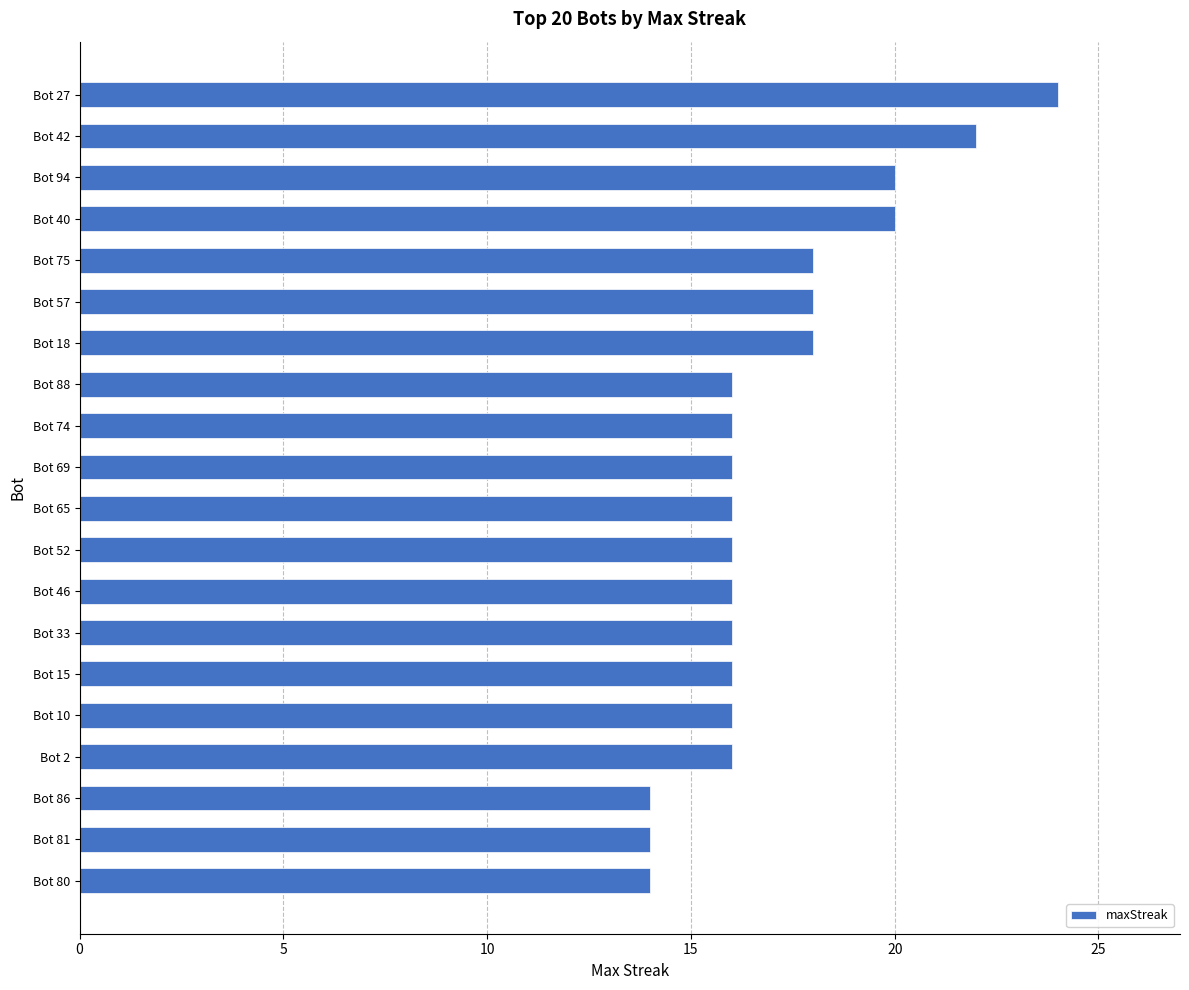

The value at Bot 2 is 27. True or false?

False